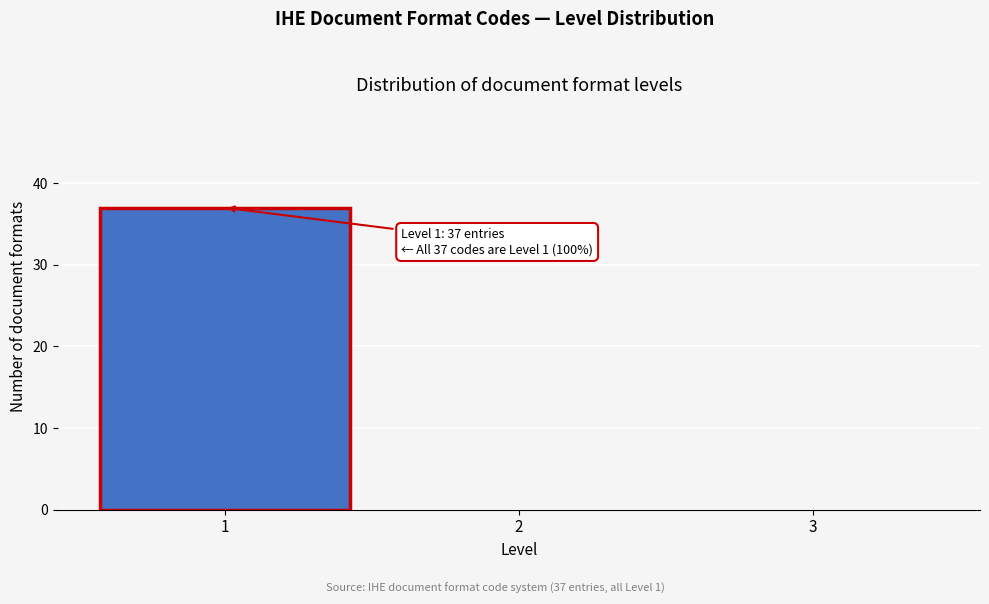

Reading left to right, what are all the values shown in this chart?

1=37	2=0	3=0